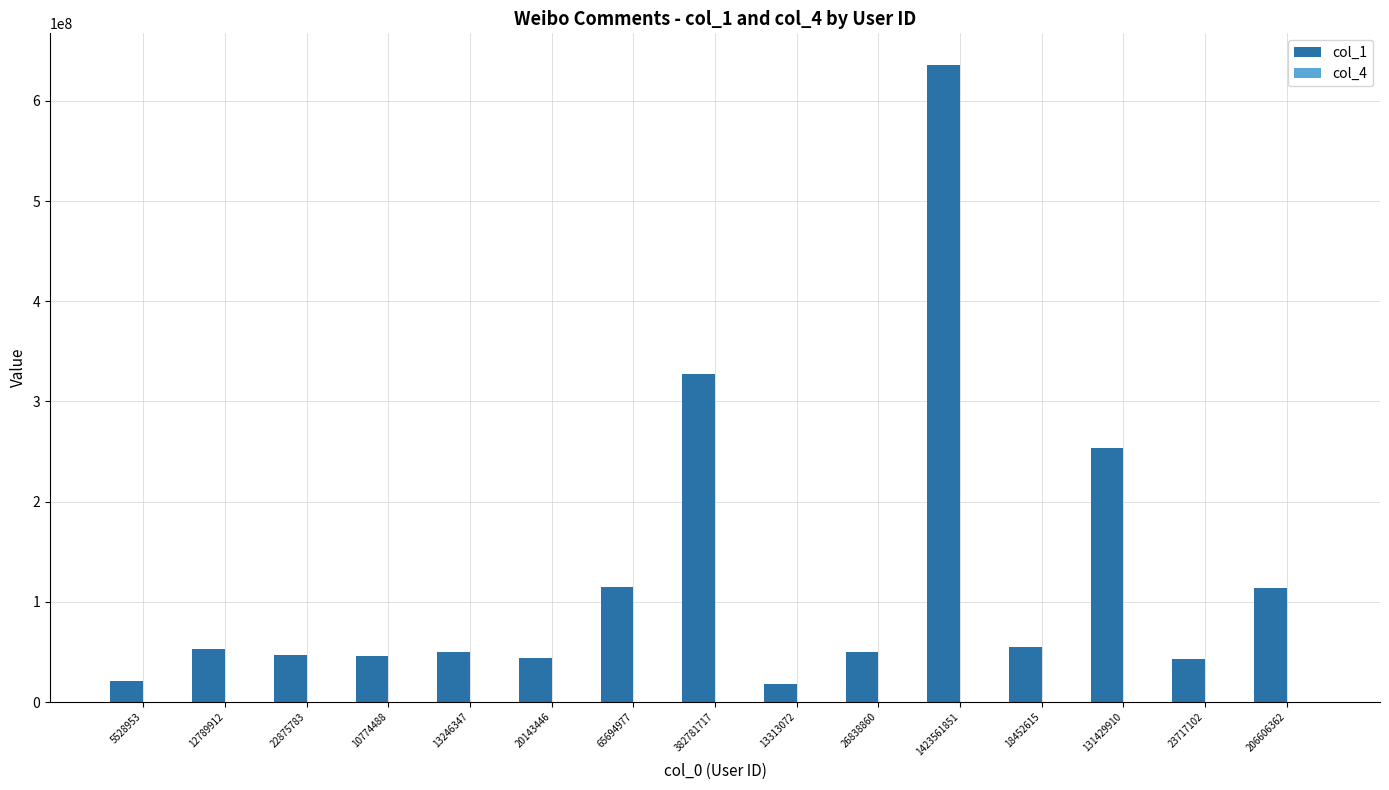

The value of col_1 at 10774488 is 46328447. True or false?

True